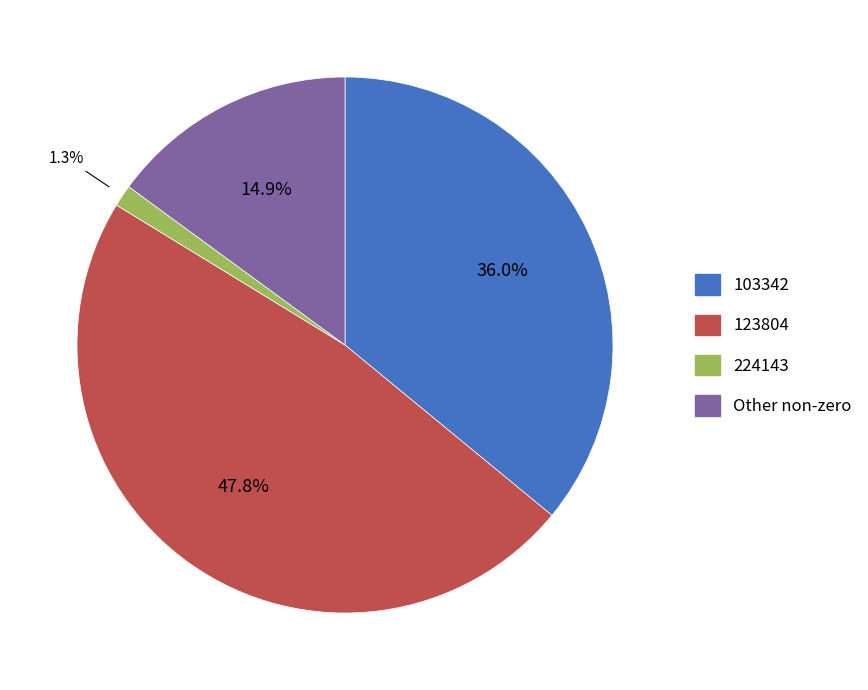

Is there any slice that represents more than half of the pie?

No